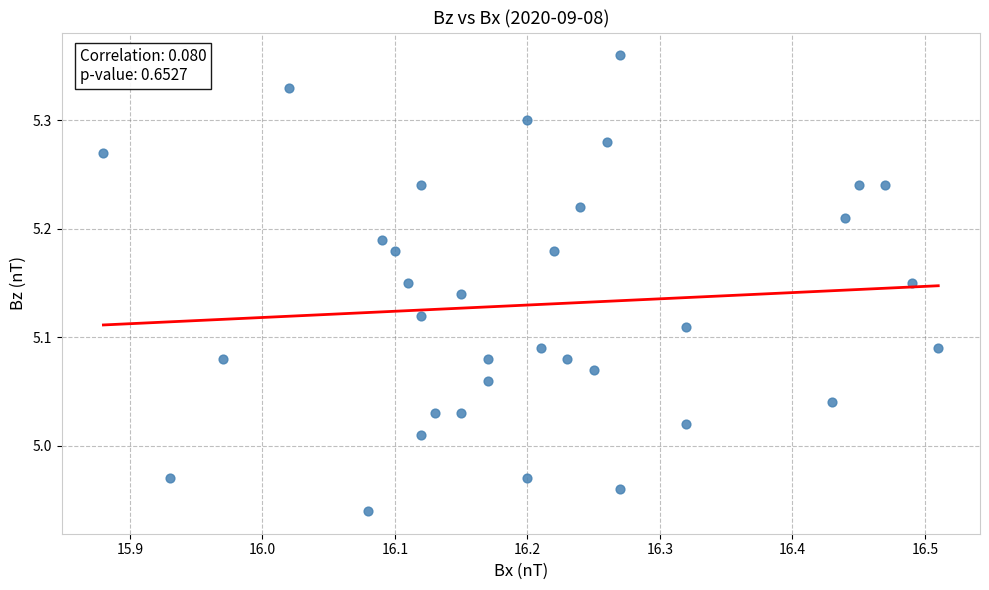

What is the range of Y values (max minus min)?

0.4